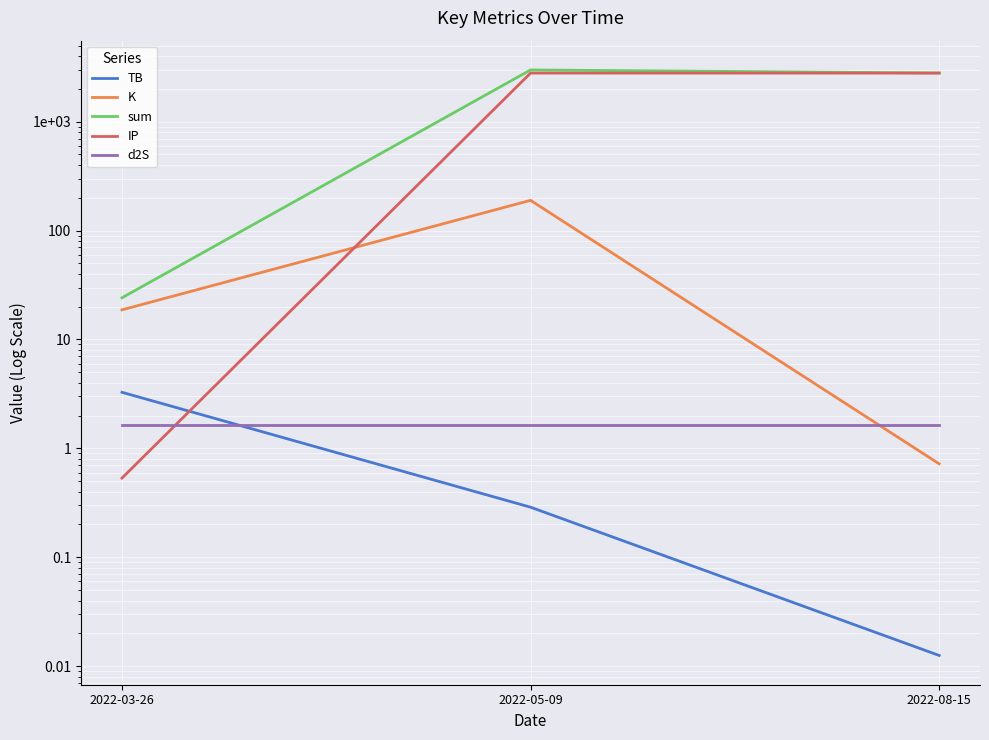

What is the maximum value for IP?

2797.6